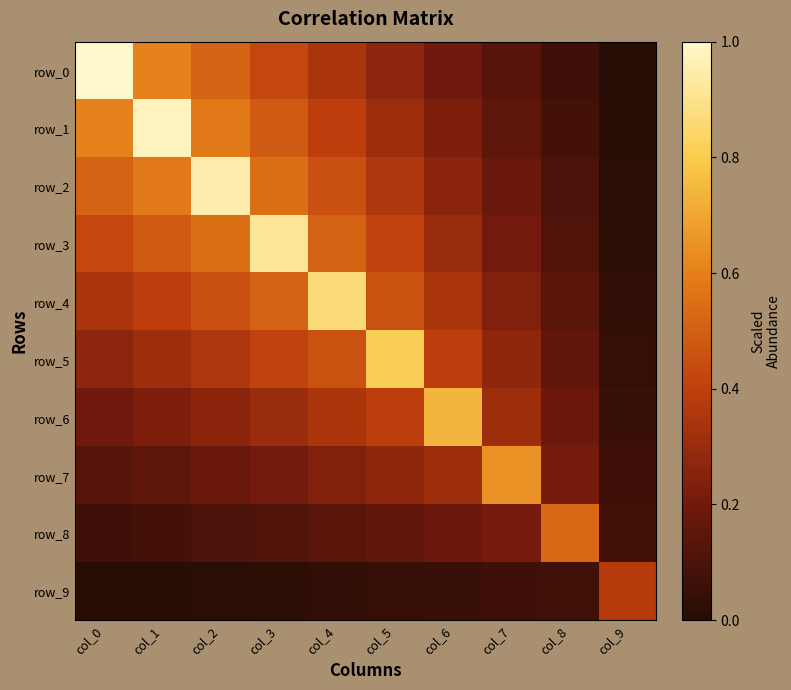

Reading left to right, what are all the values shown in this chart?

row_0: col_0=2.8	col_1=1.8	col_2=1.5	col_3=1.3	col_4=1.1	col_5=0.9	col_6=0.7	col_7=0.5	col_8=0.3	col_9=0.1
row_1: col_0=1.8	col_1=2.8	col_2=1.7	col_3=1.5	col_4=1.2	col_5=1.0	col_6=0.8	col_7=0.5	col_8=0.3	col_9=0.1
row_2: col_0=1.5	col_1=1.7	col_2=2.7	col_3=1.6	col_4=1.4	col_5=1.1	col_6=0.8	col_7=0.6	col_8=0.4	col_9=0.2
row_3: col_0=1.3	col_1=1.5	col_2=1.6	col_3=2.6	col_4=1.5	col_5=1.2	col_6=1.0	col_7=0.7	col_8=0.4	col_9=0.2
row_4: col_0=1.1	col_1=1.2	col_2=1.4	col_3=1.5	col_4=2.5	col_5=1.4	col_6=1.1	col_7=0.8	col_8=0.5	col_9=0.2
row_5: col_0=0.9	col_1=1.0	col_2=1.1	col_3=1.2	col_4=1.4	col_5=2.3	col_6=1.2	col_7=0.9	col_8=0.6	col_9=0.2
row_6: col_0=0.7	col_1=0.8	col_2=0.8	col_3=1.0	col_4=1.1	col_5=1.2	col_6=2.1	col_7=1.0	col_8=0.6	col_9=0.3
row_7: col_0=0.5	col_1=0.5	col_2=0.6	col_3=0.7	col_4=0.8	col_5=0.9	col_6=1.0	col_7=1.9	col_8=0.7	col_9=0.3
row_8: col_0=0.3	col_1=0.3	col_2=0.4	col_3=0.4	col_4=0.5	col_5=0.6	col_6=0.6	col_7=0.7	col_8=1.6	col_9=0.3
row_9: col_0=0.1	col_1=0.1	col_2=0.2	col_3=0.2	col_4=0.2	col_5=0.2	col_6=0.3	col_7=0.3	col_8=0.3	col_9=1.2